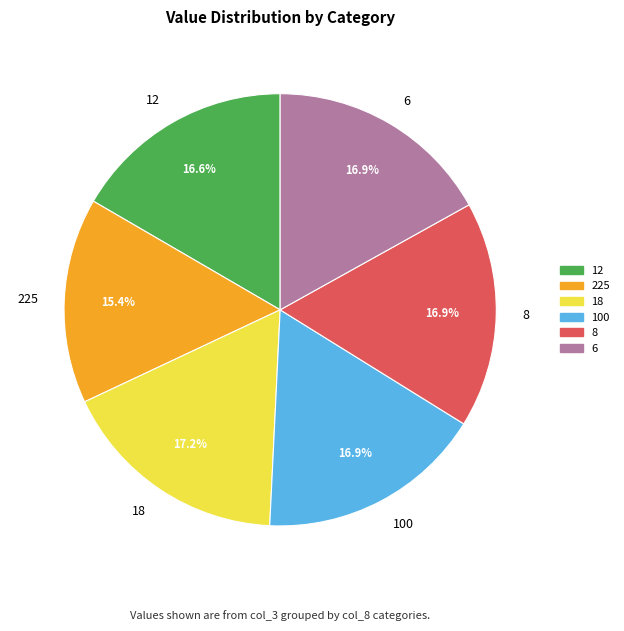

To the nearest percent, what percentage of the pie is 12?

17%